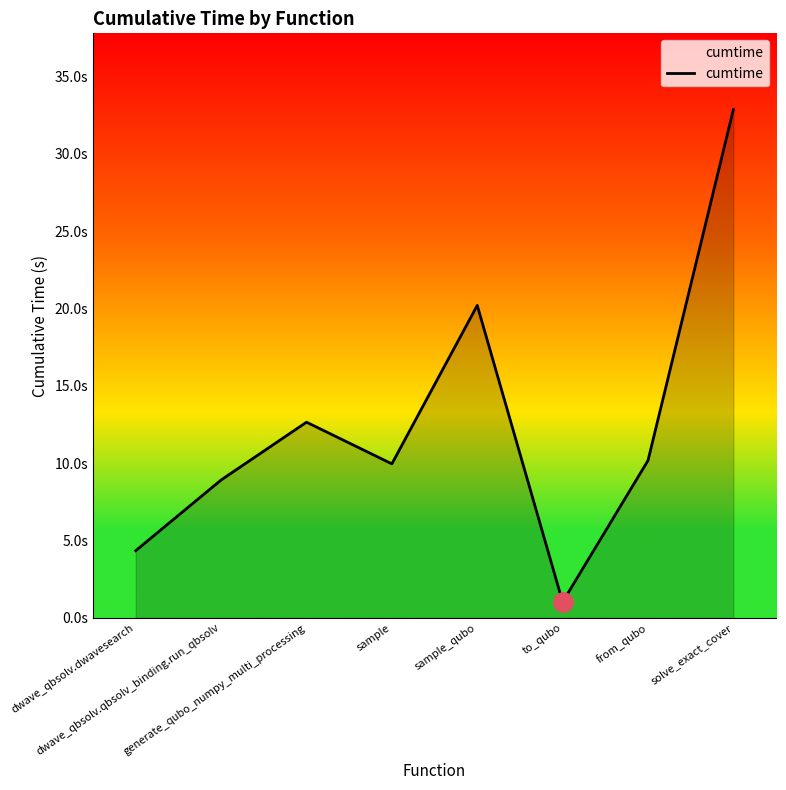

Does the chart display data point markers on the line(s)?

No